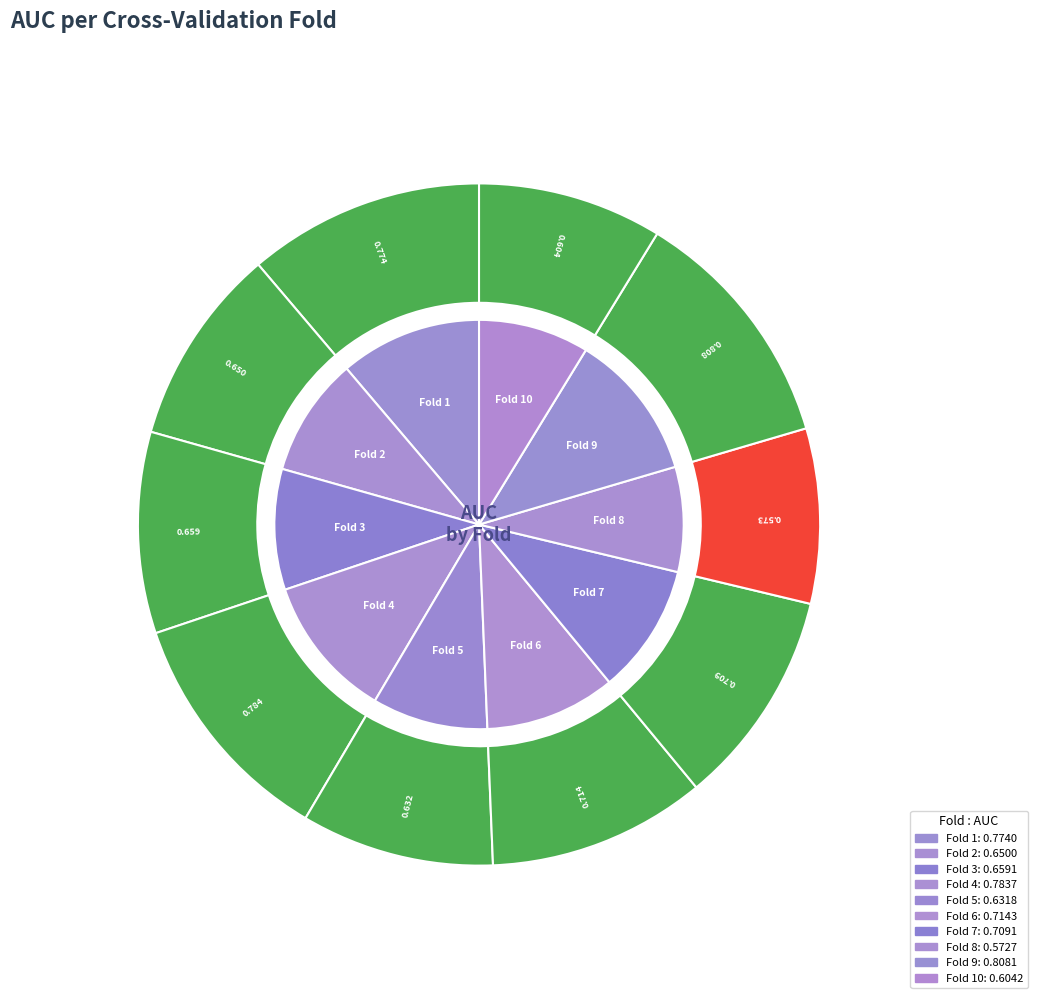

To the nearest percent, what is the difference between the Fold 5 and Fold 6 slice percentages?

1%